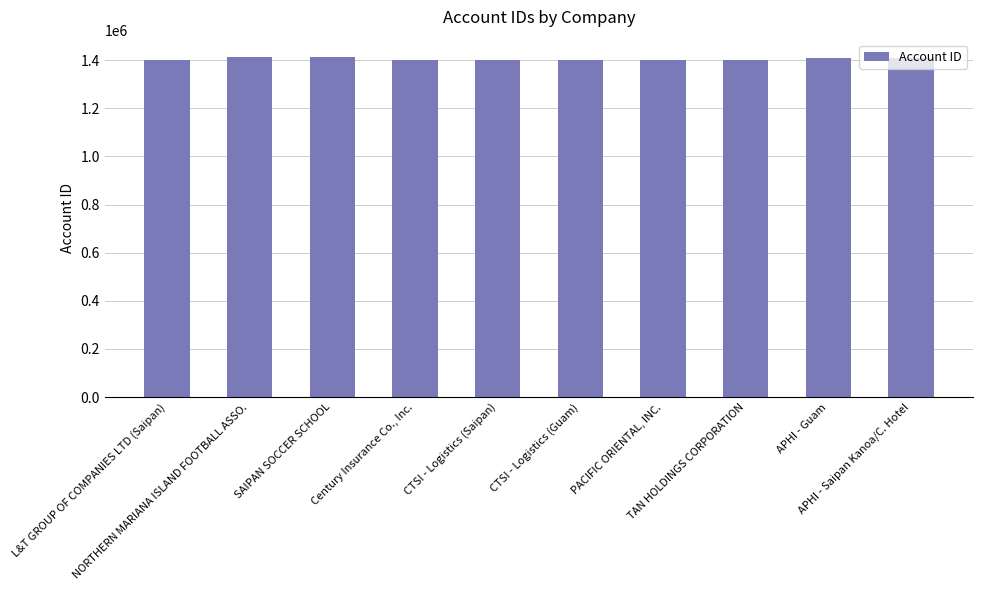

What is the value of the 1st bar from the left?

1401378